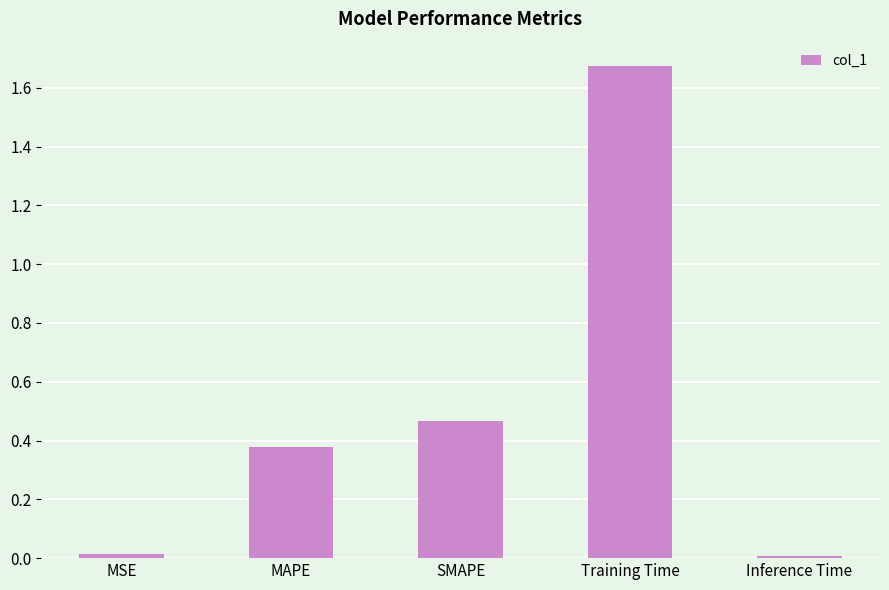

Between MAPE and Inference Time, which is larger?

MAPE